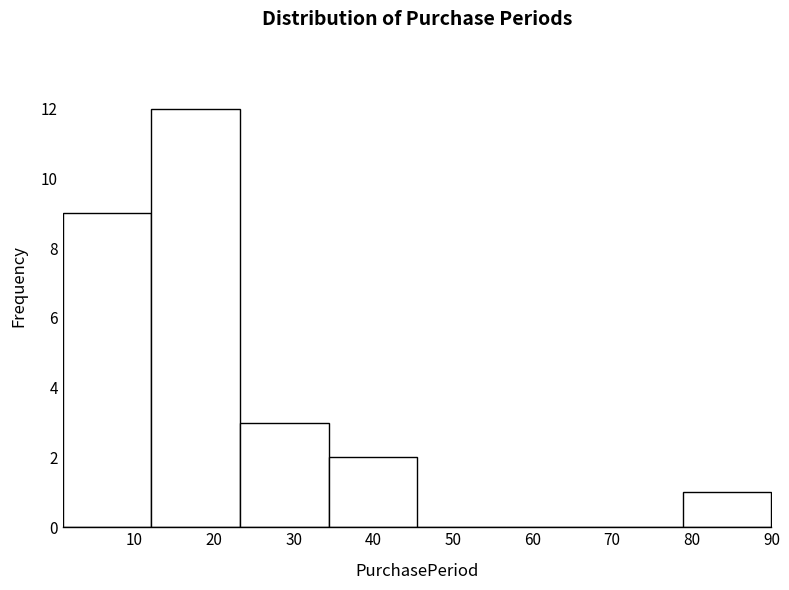

Reading left to right, transcribe this chart: for each bar, give the range it covers on the x-axis and its height. Neither the bar edges nor the heights are printed on the chart, so give them approximately, as read against the axes.

1 to 12: 9
12 to 23: 12
23 to 34: 3
34 to 46: 2
46 to 57: 0
57 to 68: 0
68 to 79: 0
79 to 90: 1